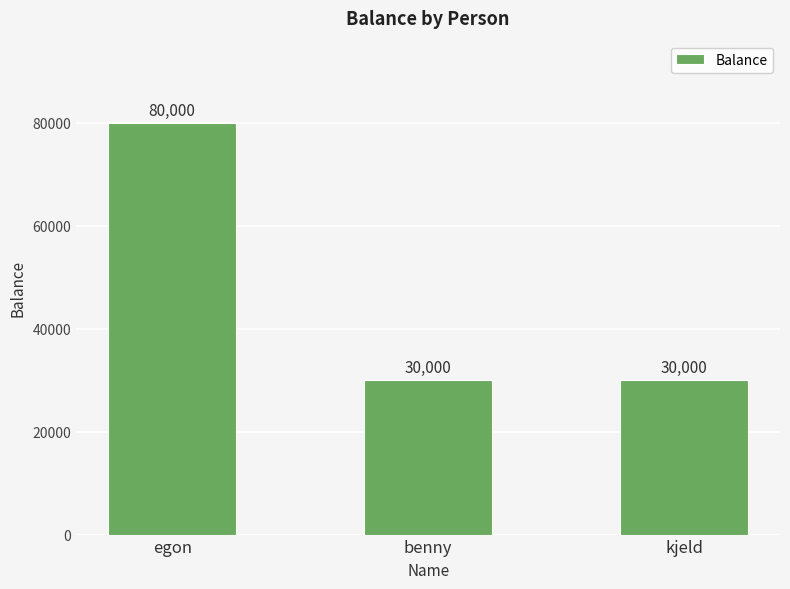

What is the label of the 3rd bar from the left?

kjeld